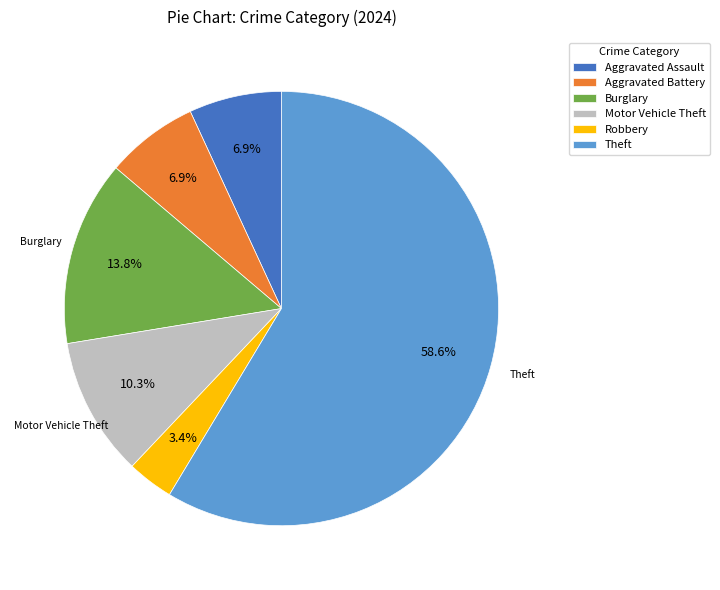

Between Aggravated Assault and Burglary, which is larger?

Burglary